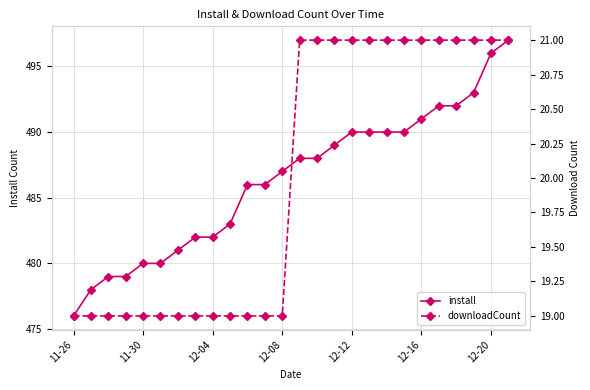

What is the average value of the downloadCount series?

20